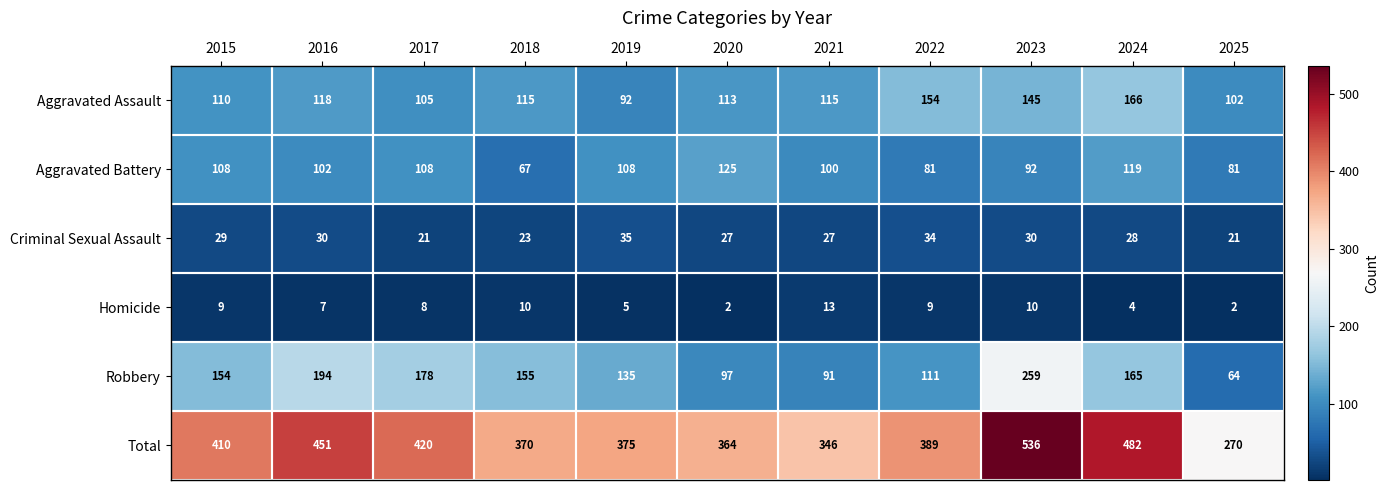

How many series are shown in this chart?

6